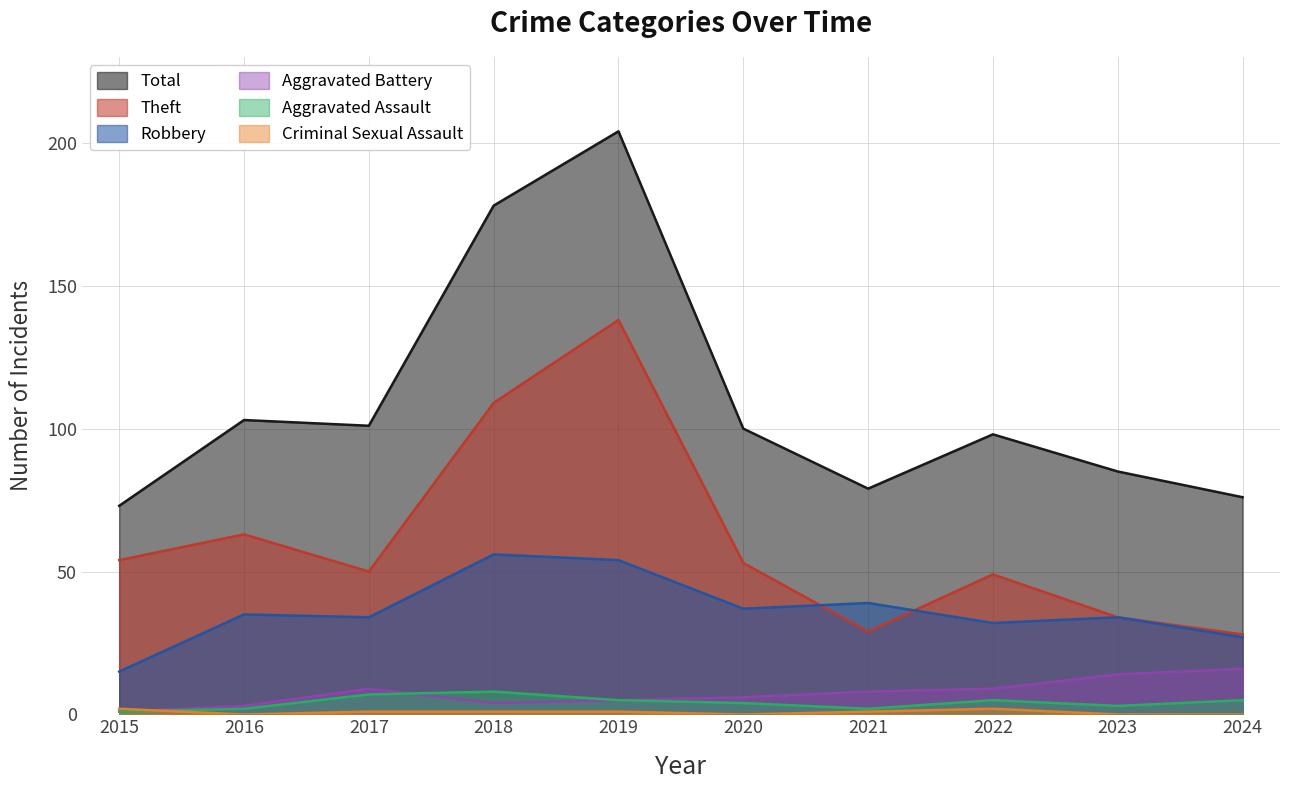

True or false: Total has more than 0 points higher than both neighbors.

True